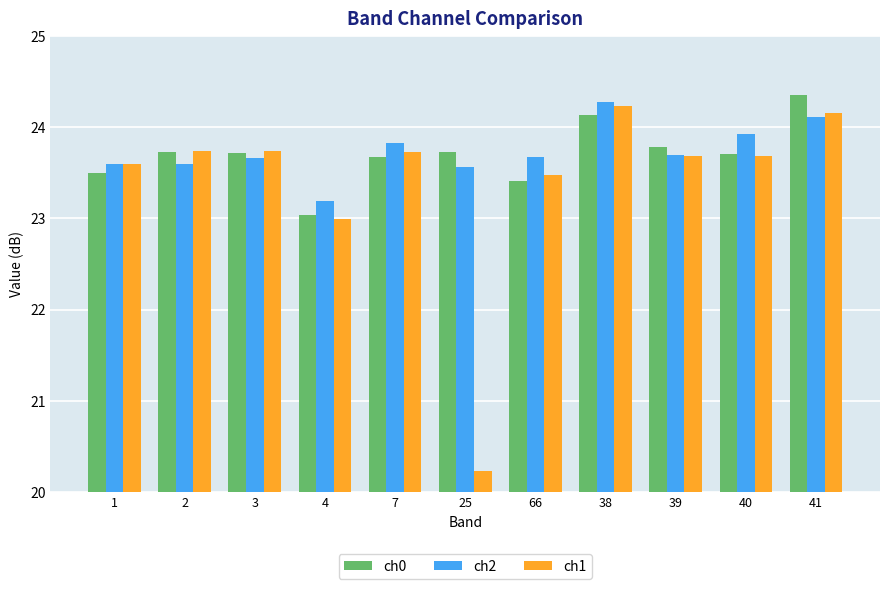

Which series has the largest range (max minus min)?

ch1